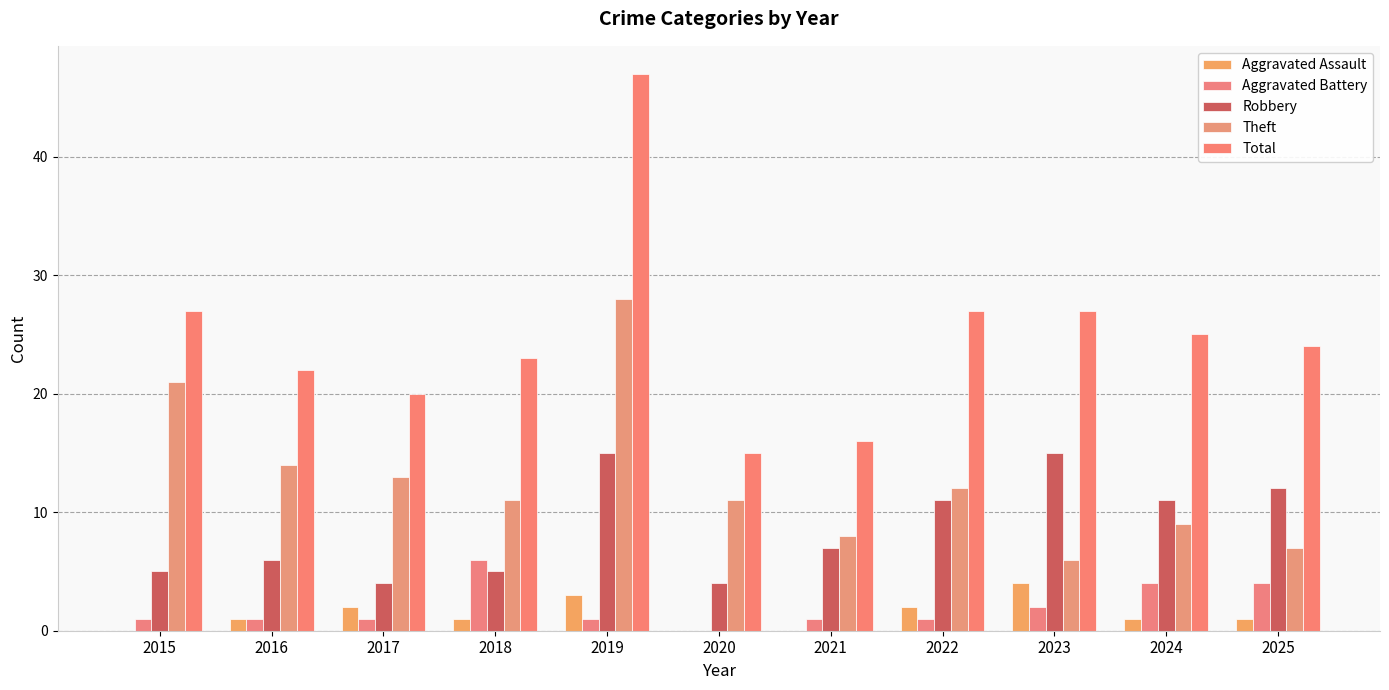

Is it true that Theft equals 19 at 2020?

False